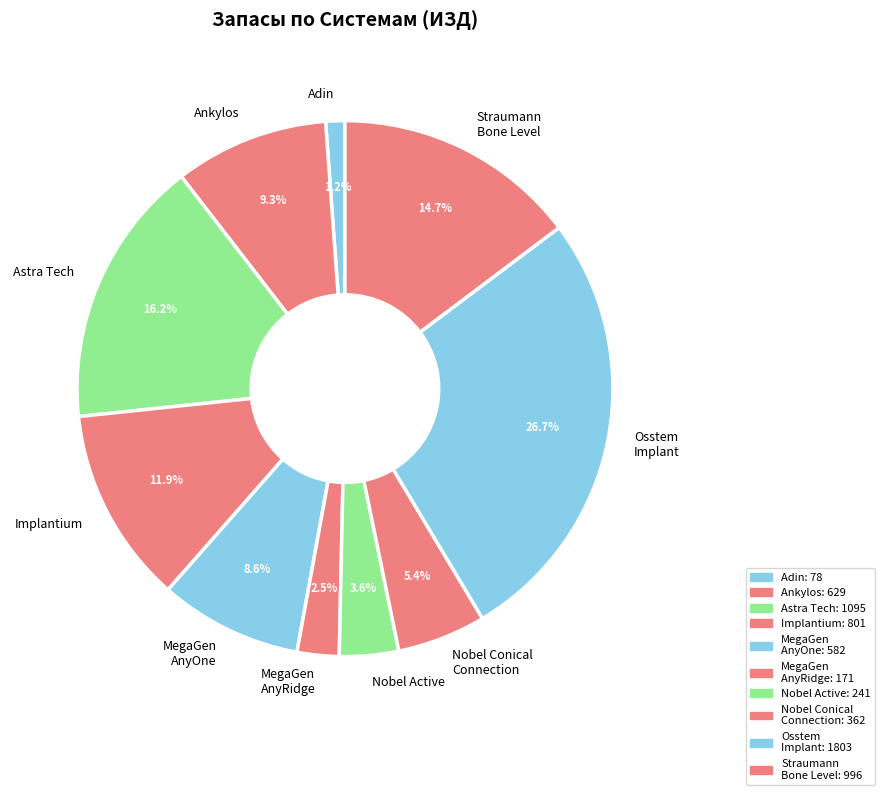

Approximately how many times larger is the value at Implantium compared to Osstem Implant?

0.4